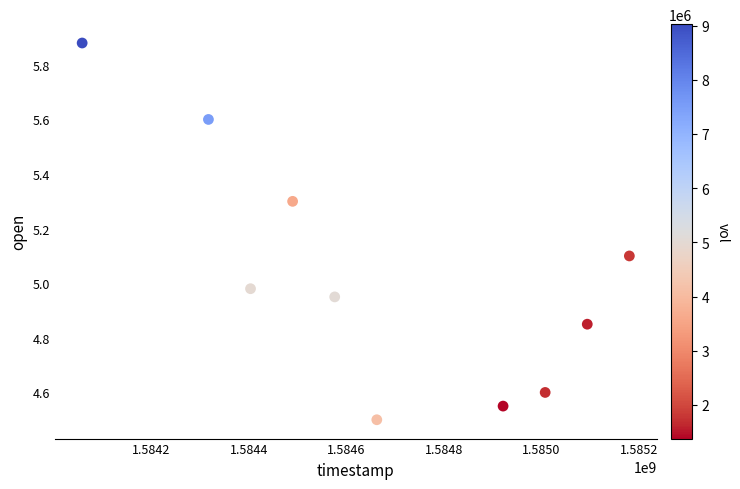

What is the range of Y values (max minus min)?

1.4